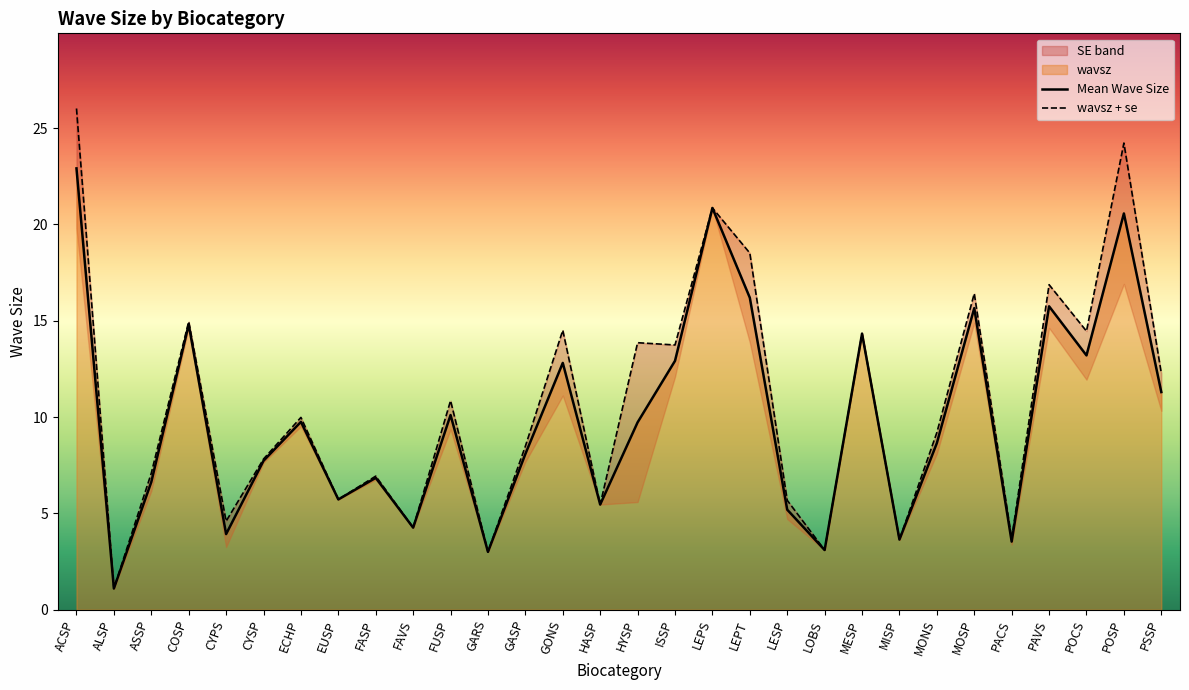

What is the label of the 13th point from the right?

LEPS